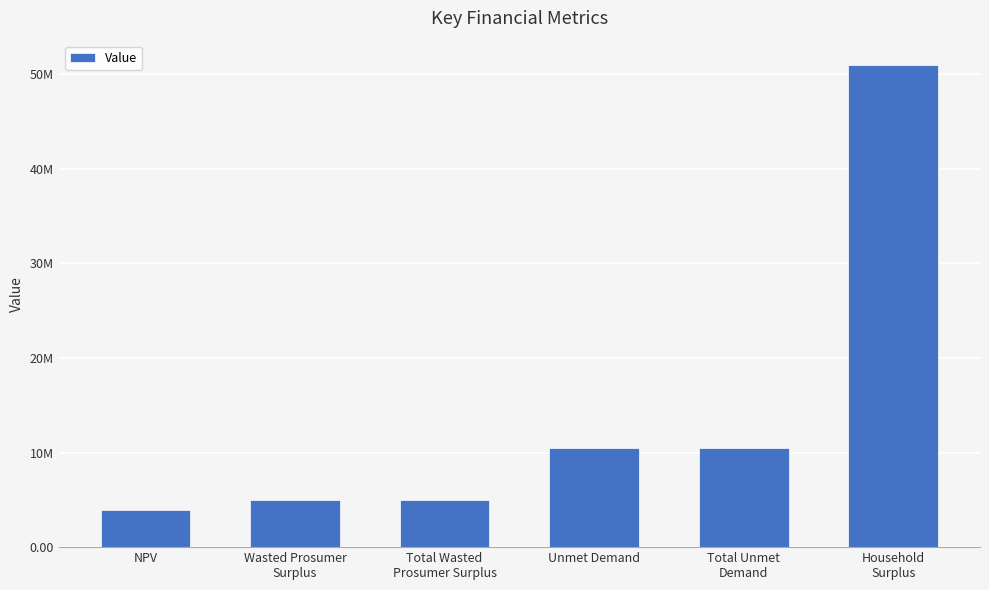

At which category does the chart reach its minimum across all series?

NPV